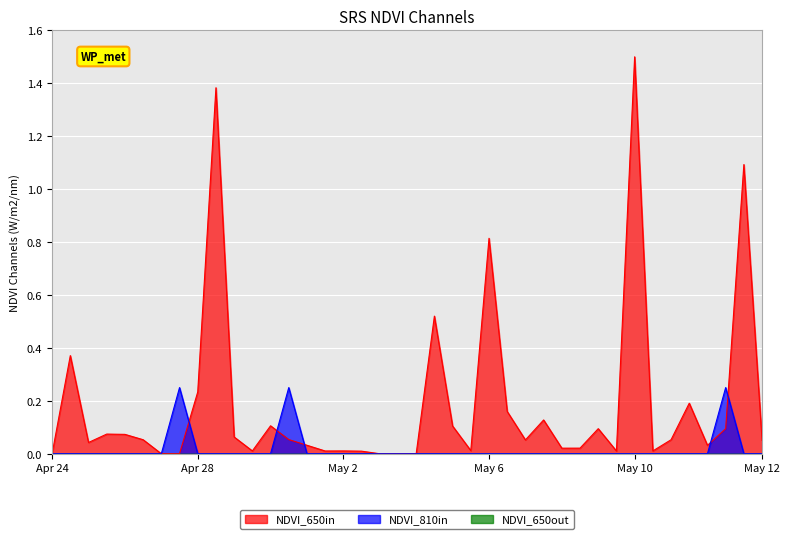

Which series has the largest range (max minus min)?

NDVI_650in